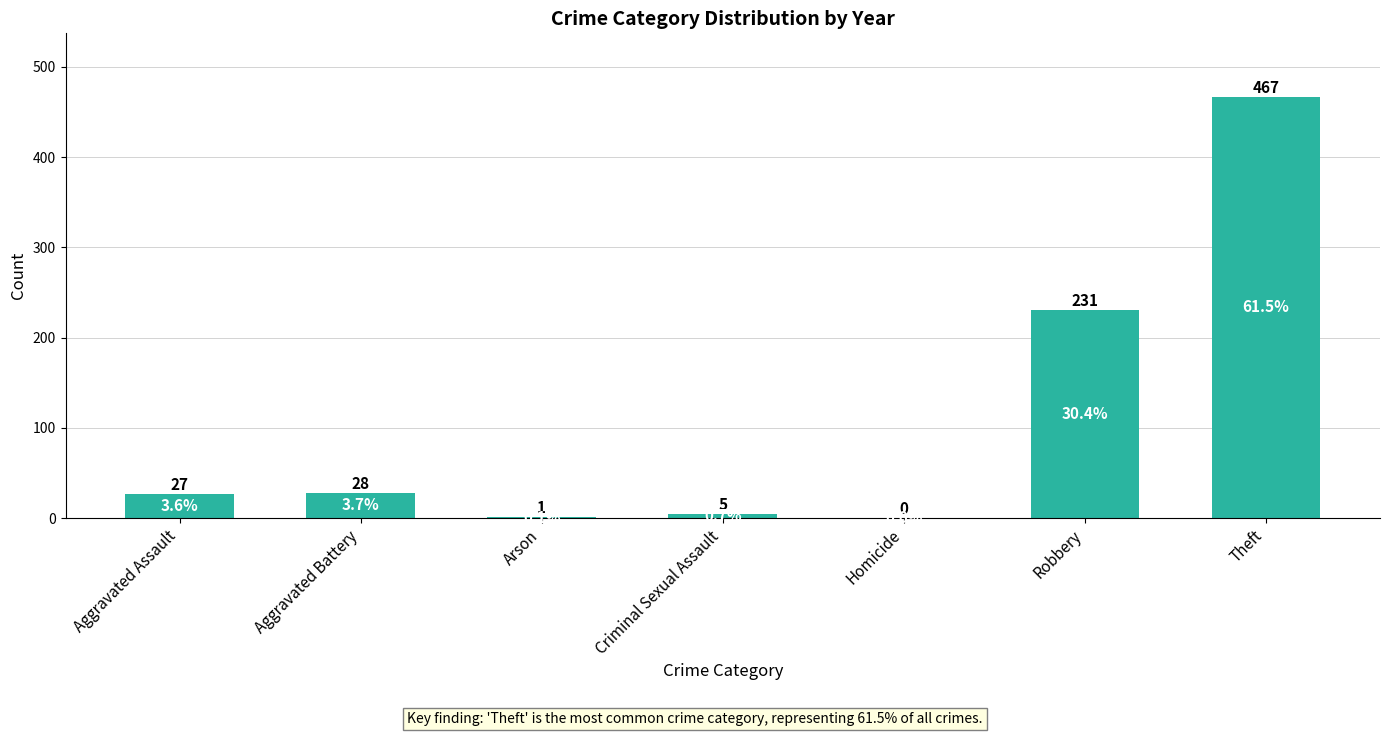

What is the sum of all values?

759